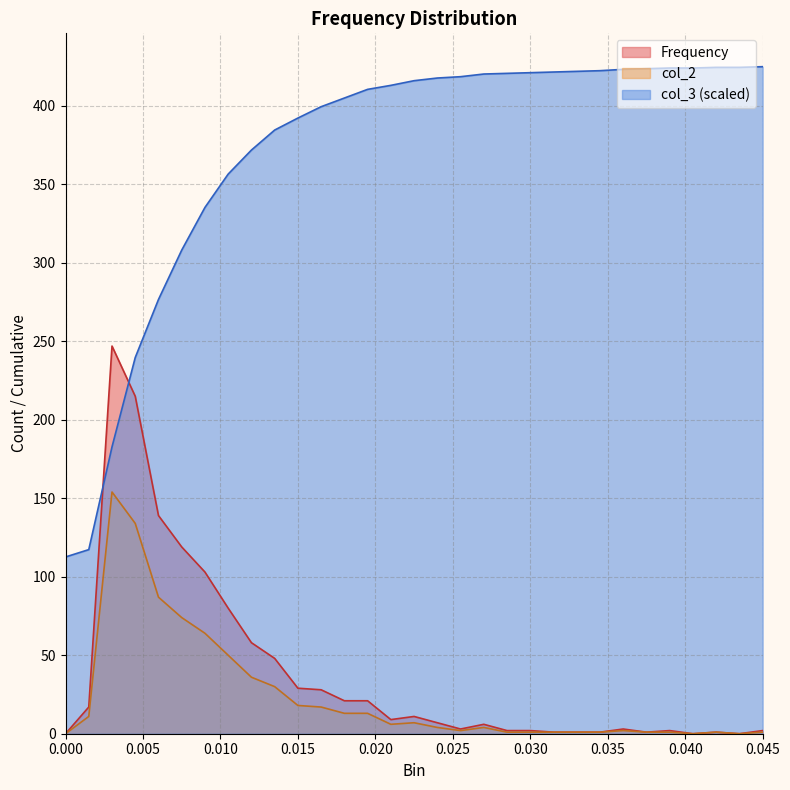

What are all the series names shown in the legend?

Frequency, col_2, col_3 (scaled)